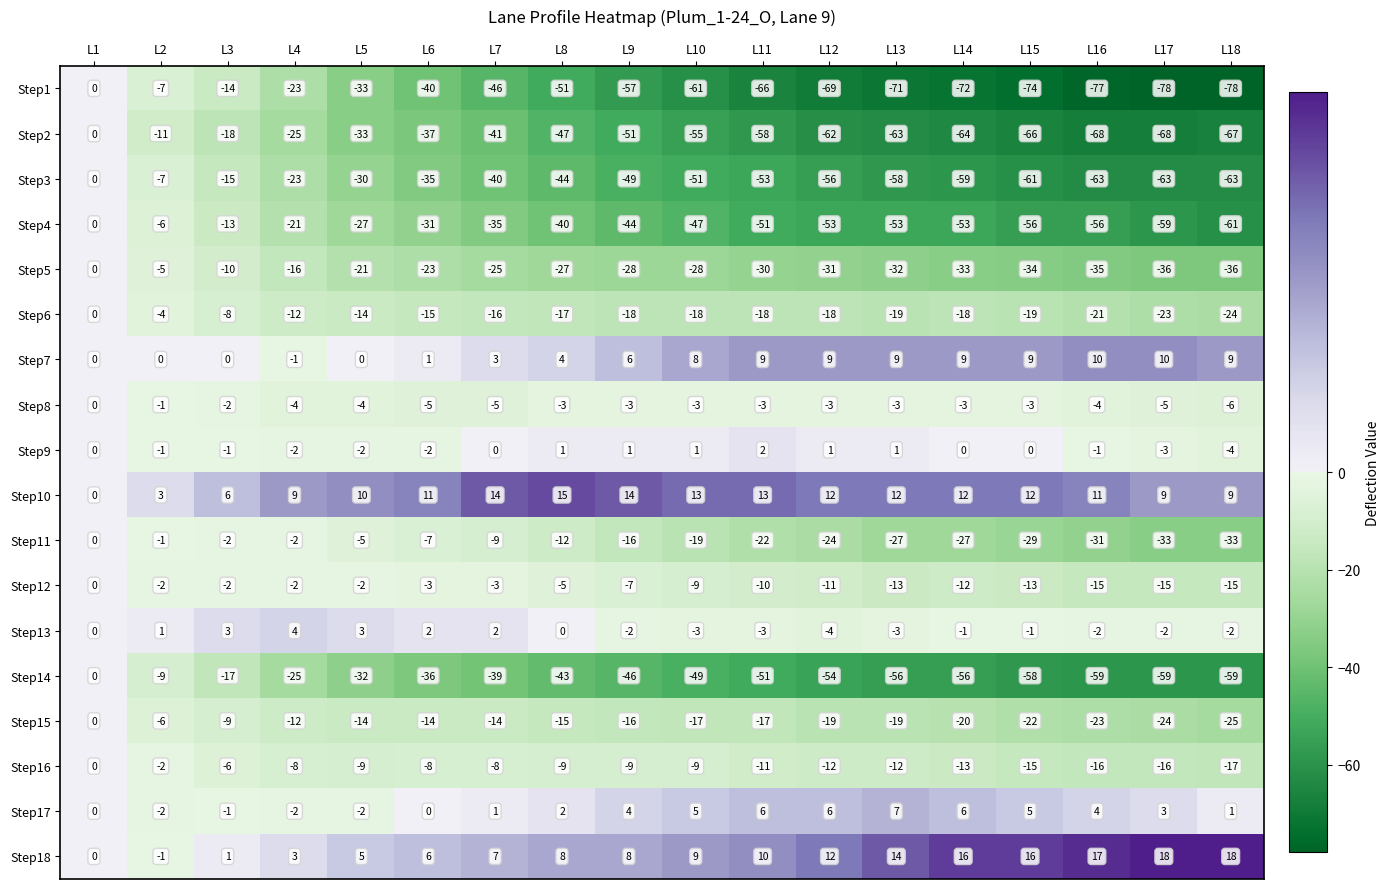

What is the approximate value of Step3 at L16?

-63